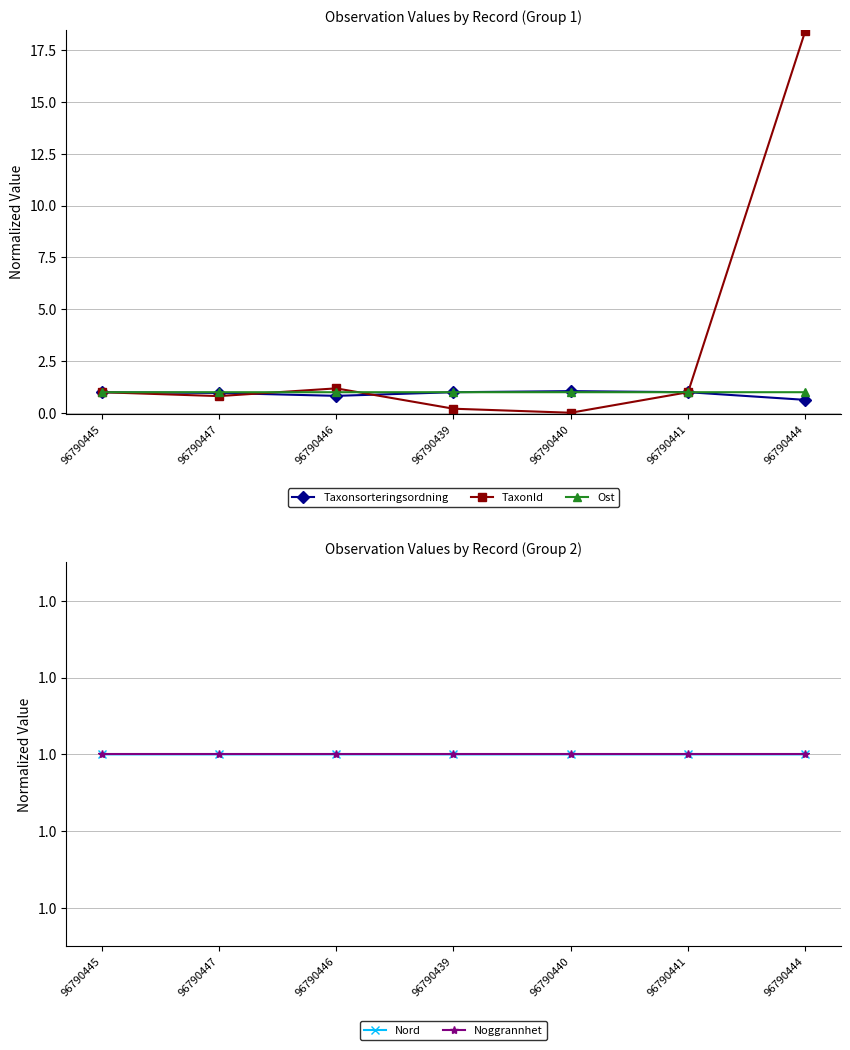

At which category does Ost reach its first local valley?

96790446